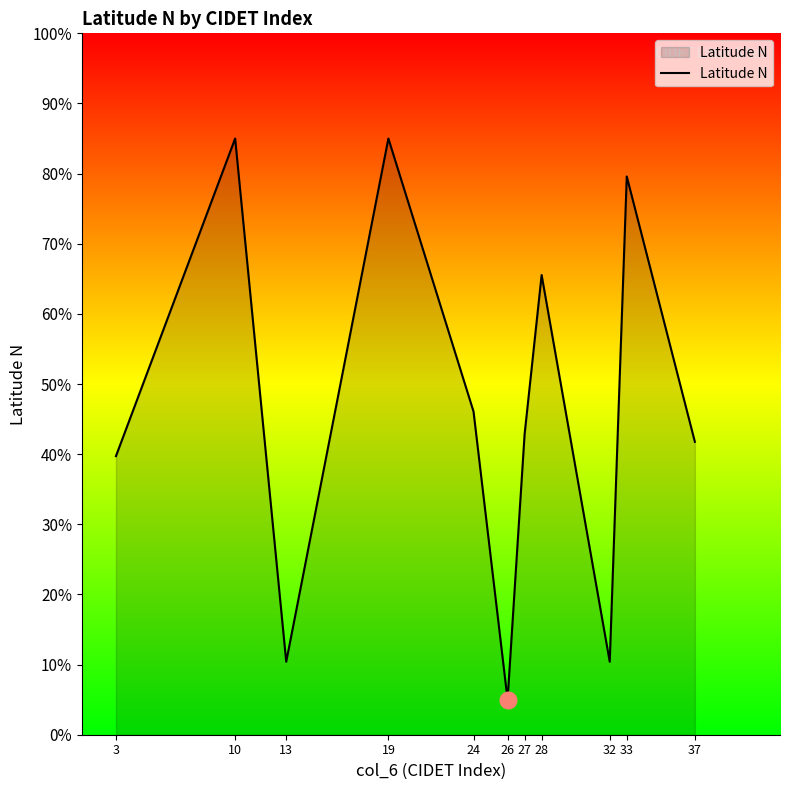

Which label corresponds to the smallest value in the chart?

26